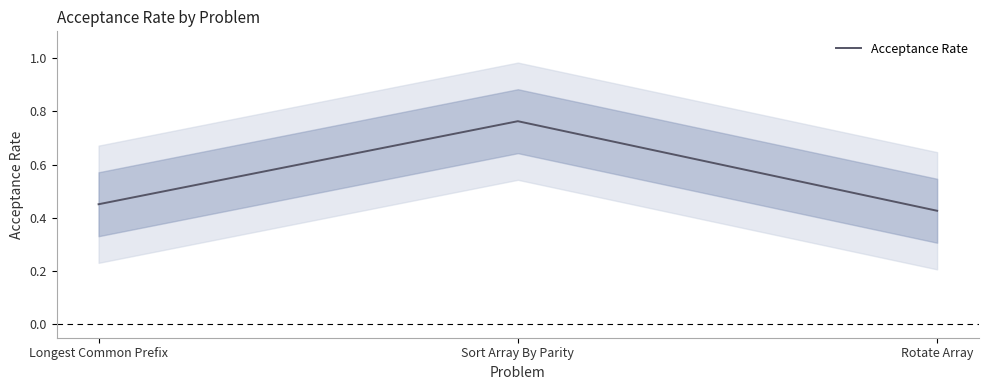

What is the sum of the values at Longest Common Prefix and Sort Array By Parity?

1.2